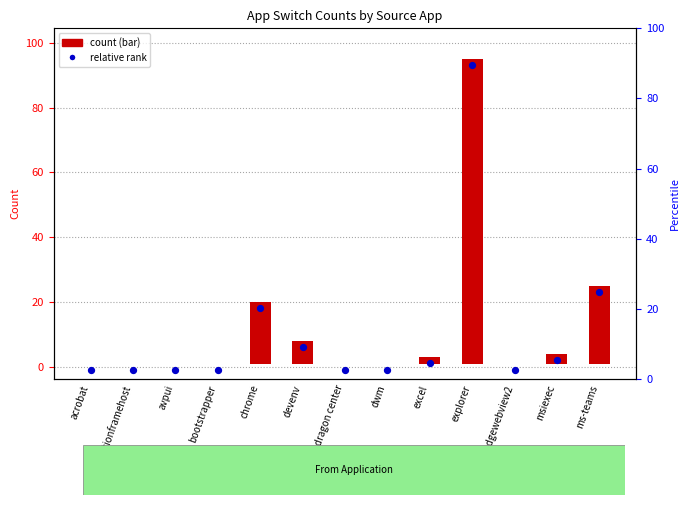

Which has a higher value, ms-teams or devenv?

ms-teams